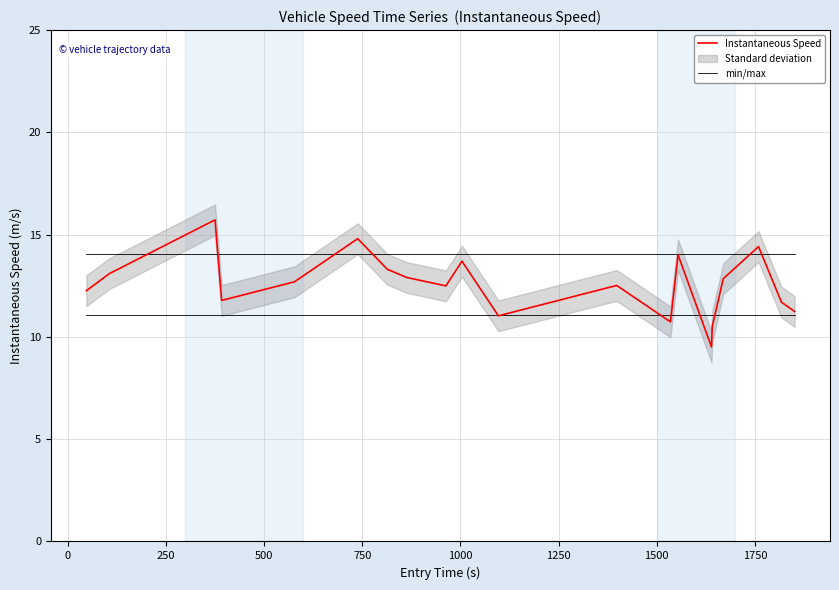

At how many categories does at least one series exceed 13?

20